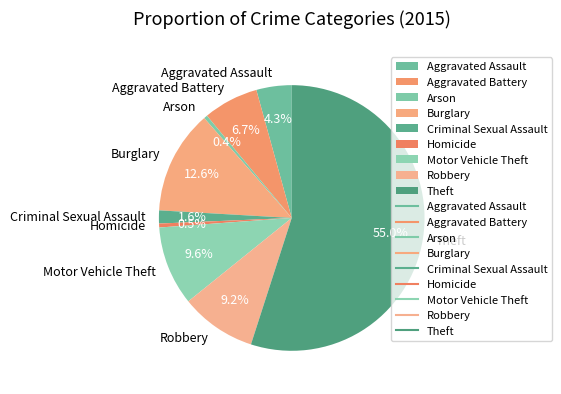

Which has a higher value, Aggravated Assault or Aggravated Battery?

Aggravated Battery